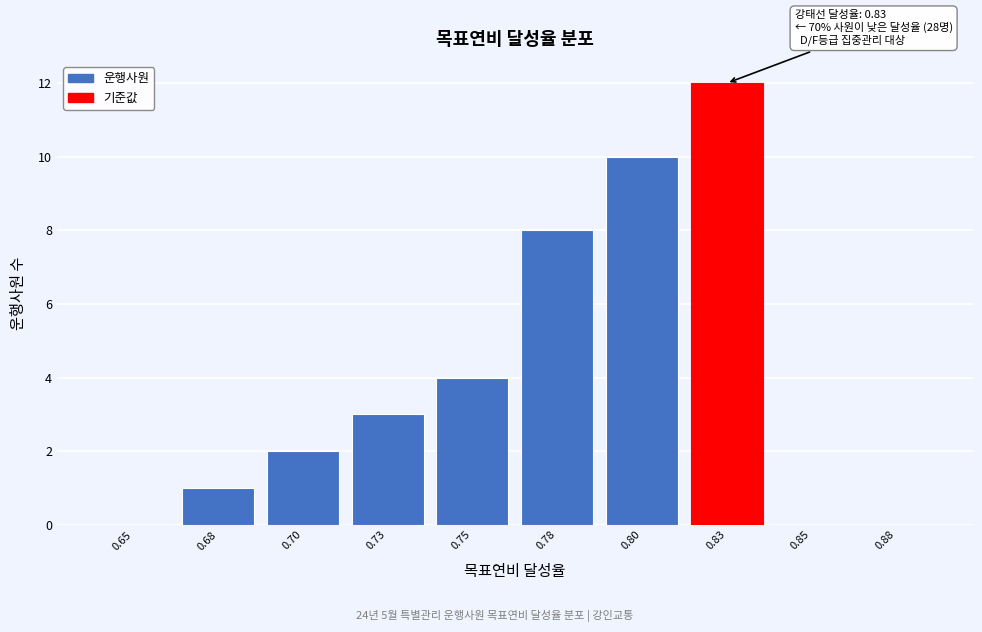

Reading left to right, transcribe all the data shown in this chart.

0.65=0	0.68=1	0.70=2	0.73=3	0.75=4	0.78=8	0.80=10	0.83=12	0.85=0	0.88=0